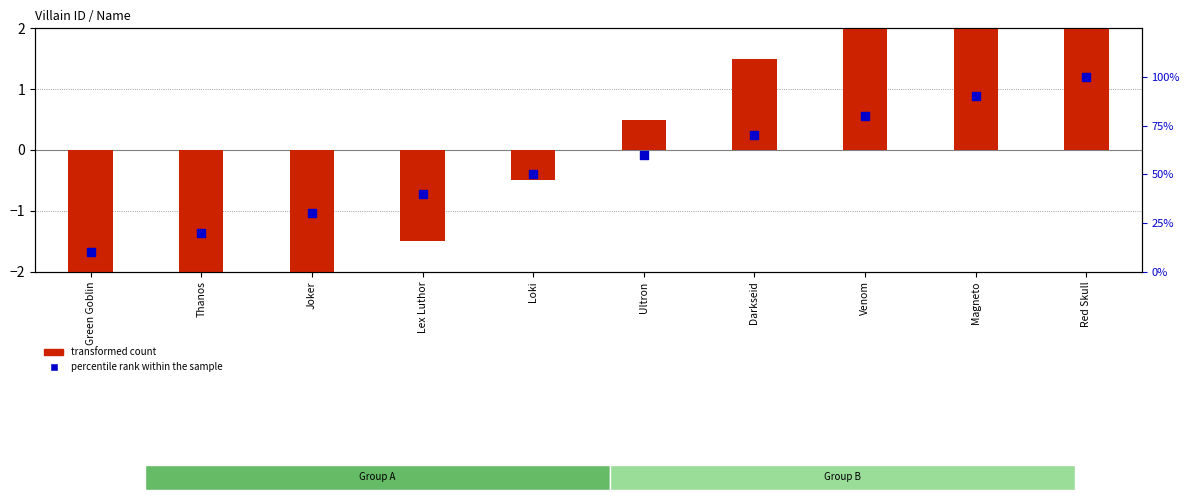

Which series has the widest spread of Y values?

percentile rank within the sample